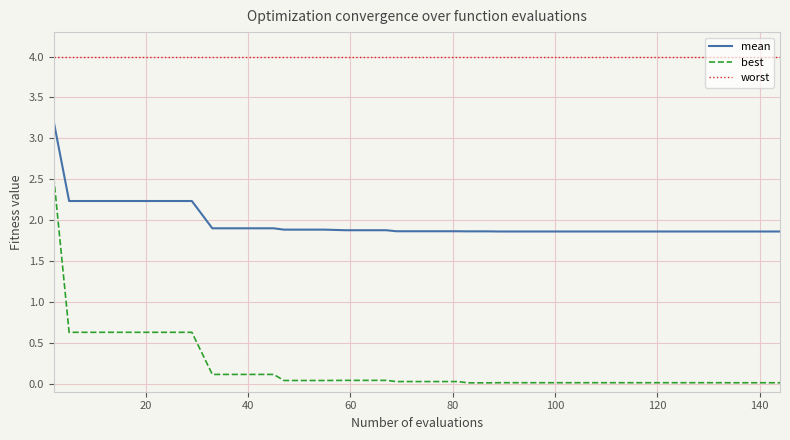

True or false: mean and worst intersect in this chart.

False